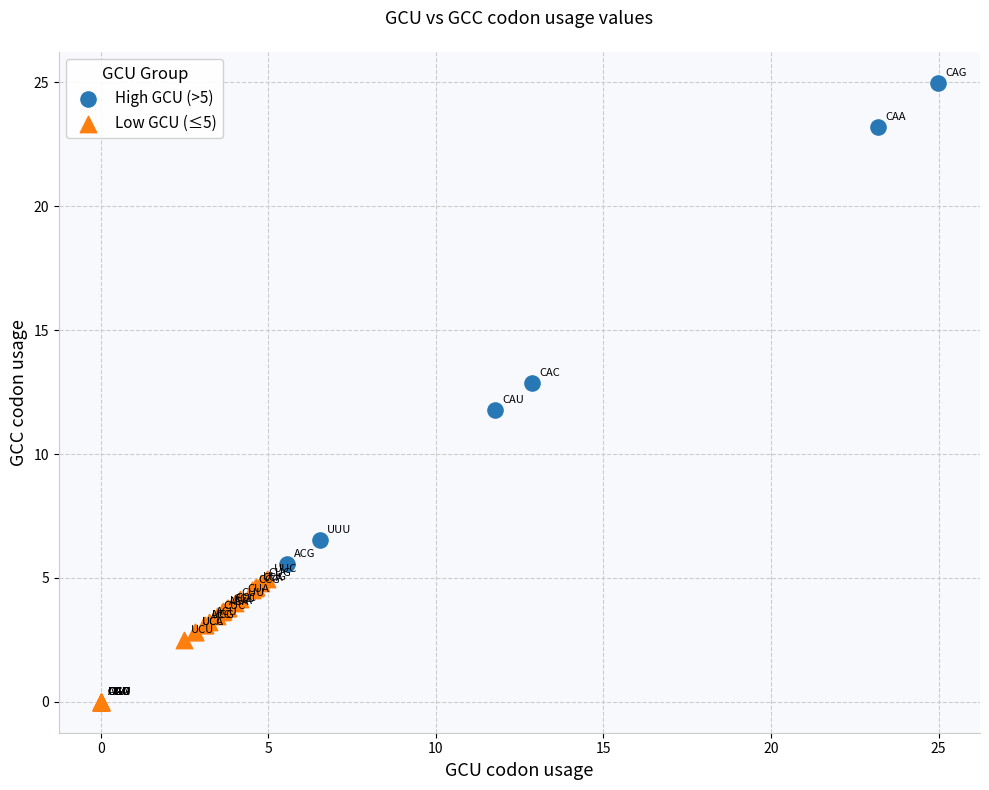

What are all the series names shown in the legend?

High GCU (>5), Low GCU (≤5)